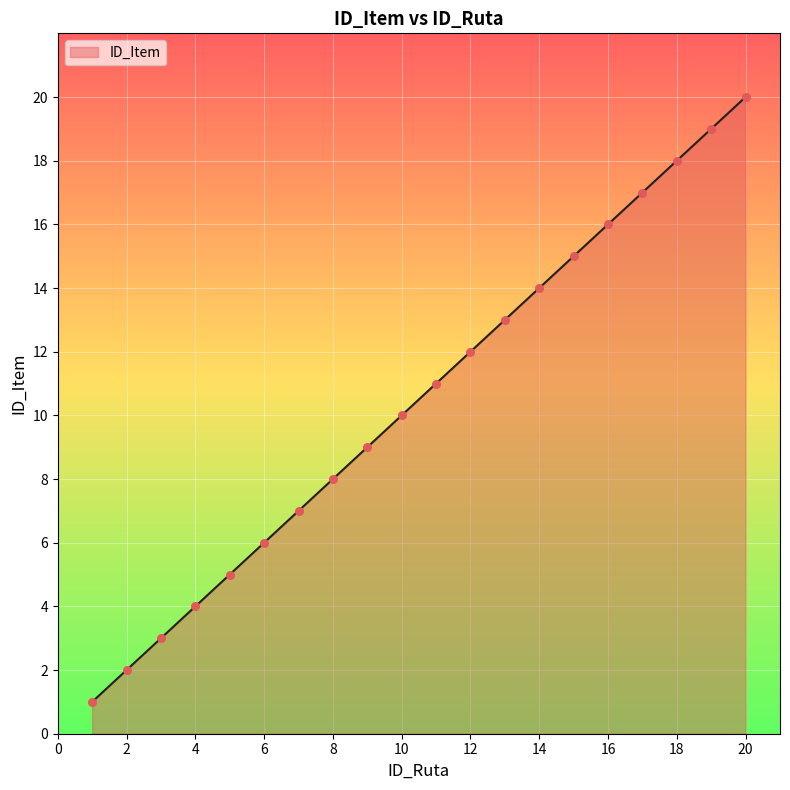

Is this an area chart (filled region under the line)?

Yes